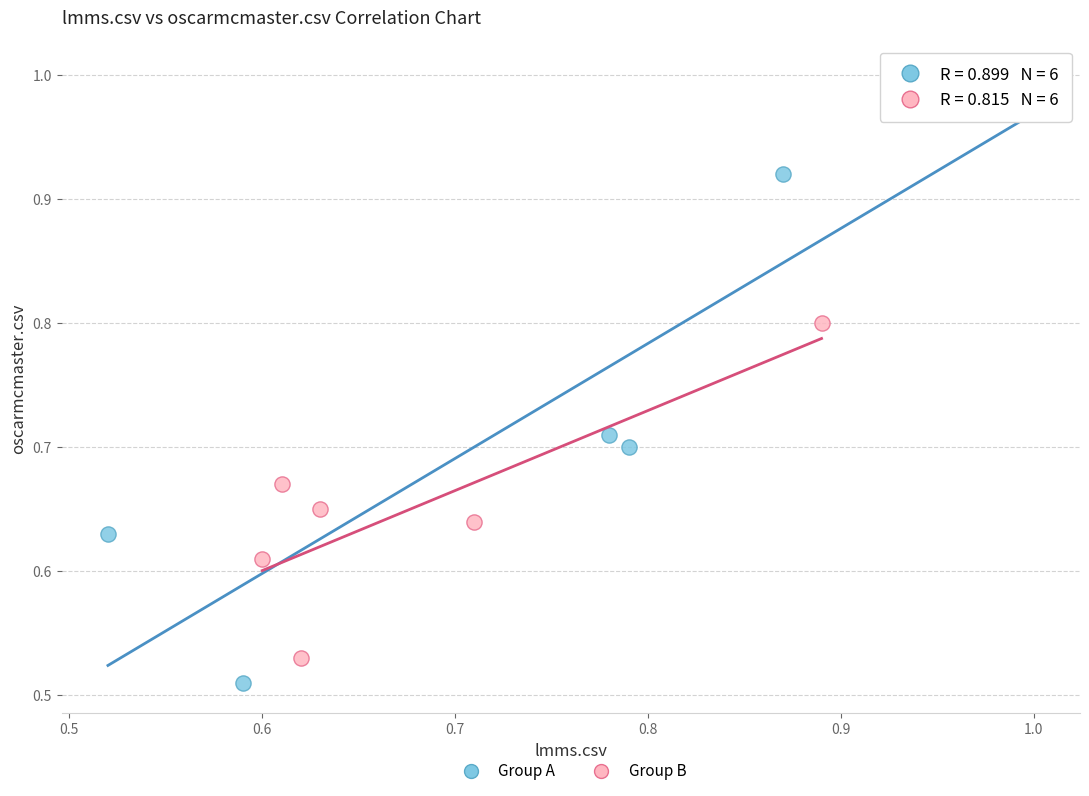

Which series contains the highest Y value?

Group A